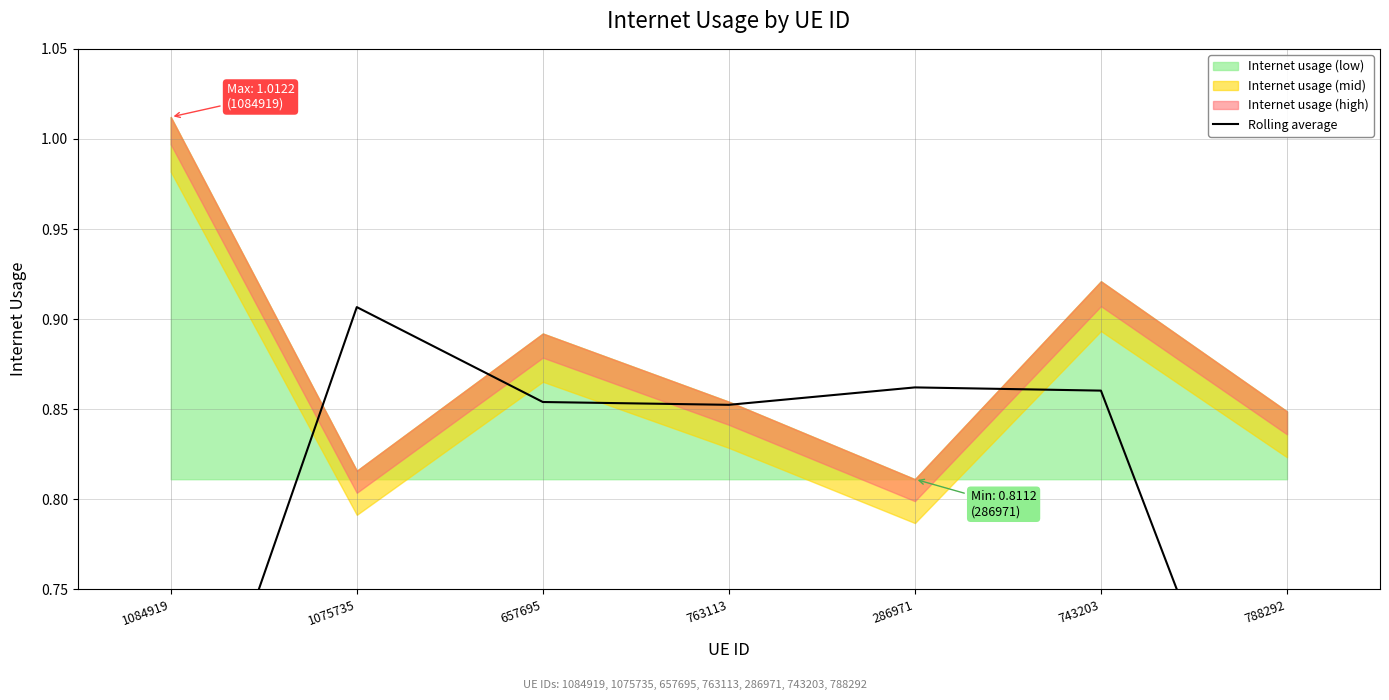

What is the smallest value displayed?

0.6